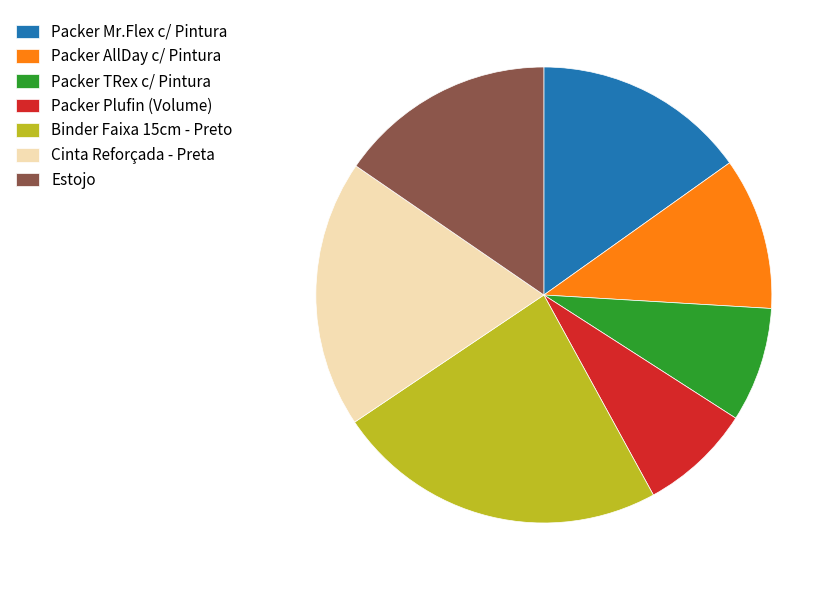

Which slice is the largest?

Binder Faixa 15cm - Preto